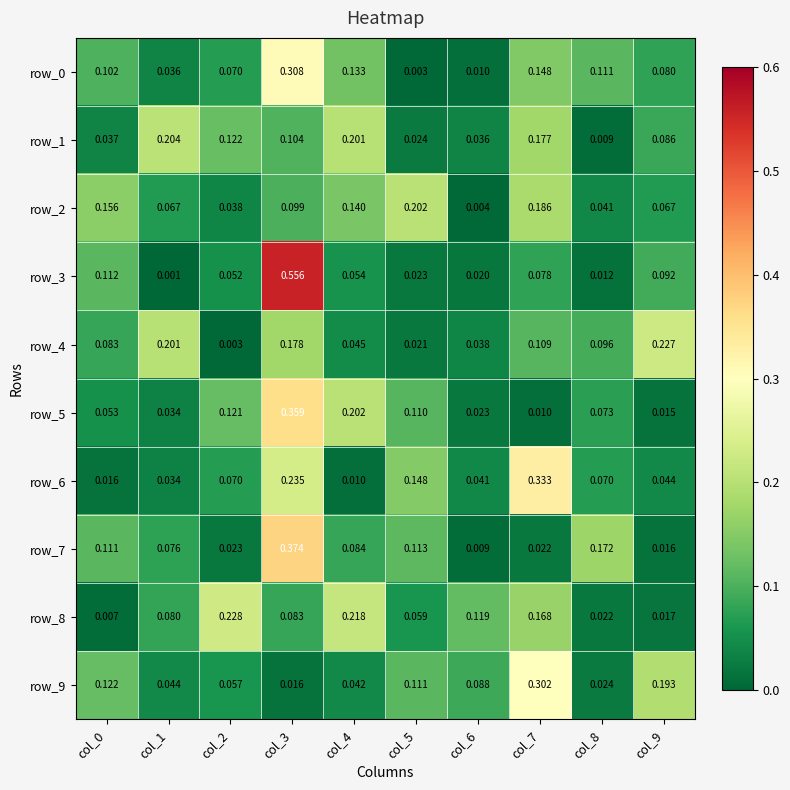

Is the value of row_2 at col_5 greater than the value of row_8 at col_1?

Yes